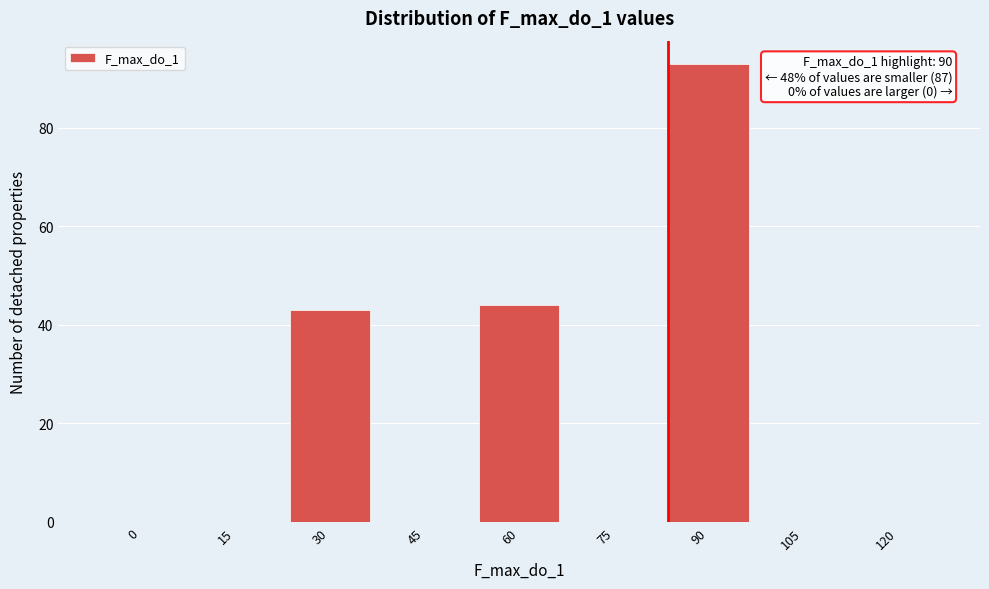

Reading left to right, extract all data points from this chart.

0=0	15=0	30=43	45=0	60=44	75=0	90=93	105=0	120=0